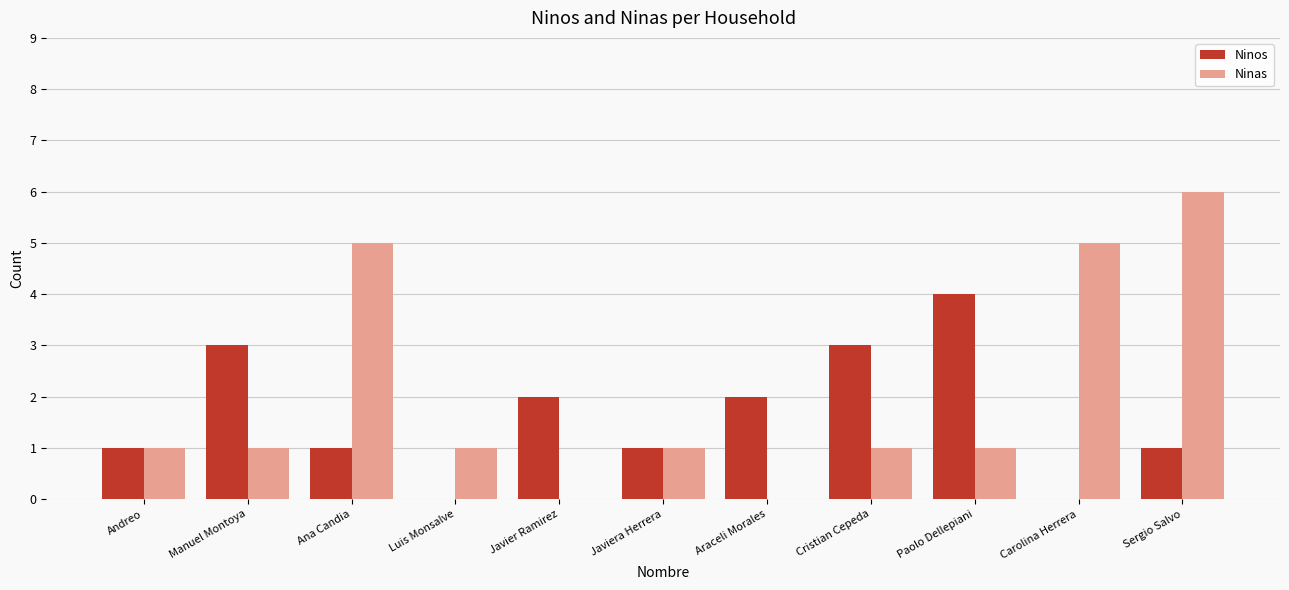

Reading right to left, list all the values displayed in this chart.

Ninos: Sergio Salvo=1	Carolina Herrera=0	Paolo Dellepiani=4	Cristian Cepeda=3	Araceli Morales=2	Javiera Herrera=1	Javier Ramirez=2	Luis Monsalve=0	Ana Candia=1	Manuel Montoya=3	Andreo=1
Ninas: Sergio Salvo=6	Carolina Herrera=5	Paolo Dellepiani=1	Cristian Cepeda=1	Araceli Morales=0	Javiera Herrera=1	Javier Ramirez=0	Luis Monsalve=1	Ana Candia=5	Manuel Montoya=1	Andreo=1